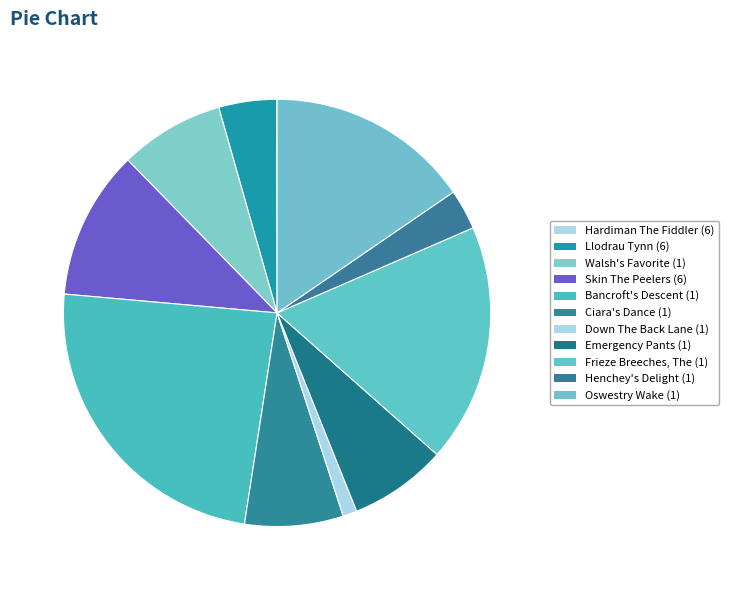

To the nearest percent, what portion does Down The Back Lane (1) represent?

1%